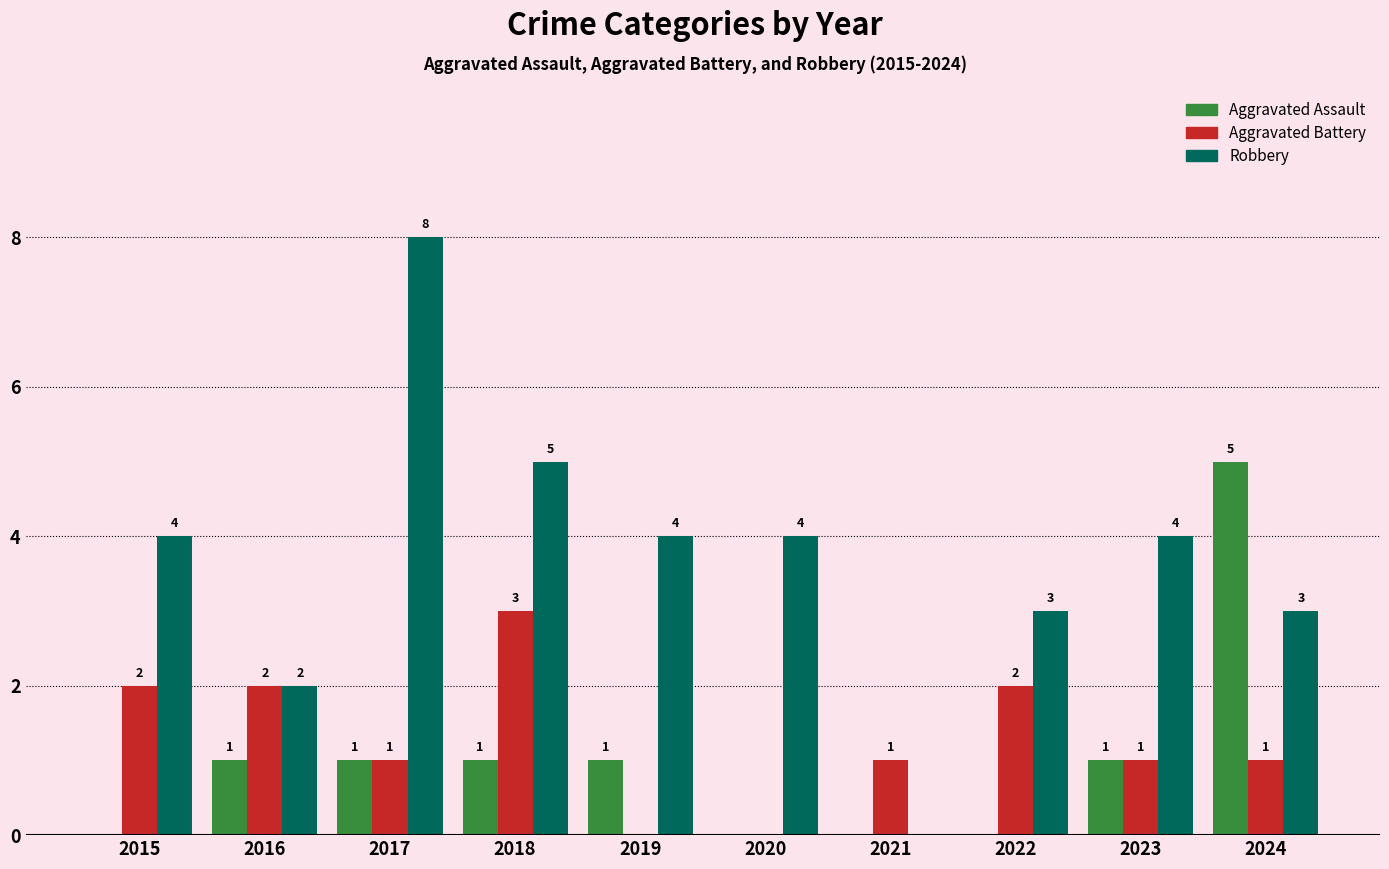

What is the spread (max minus min) of values at 2017?

7